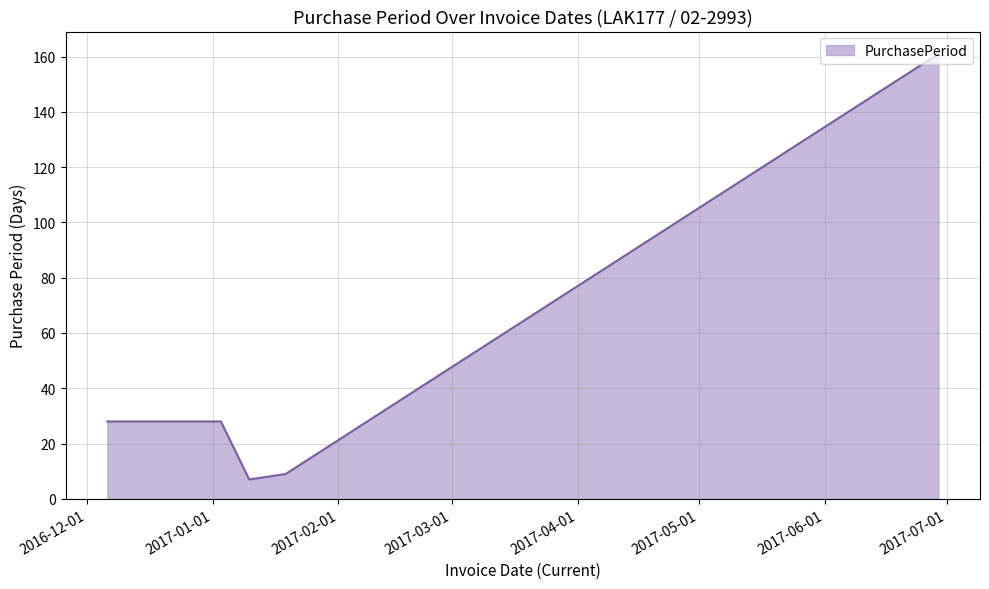

How many interior local valleys (lower than both neighbors) does the data have?

1